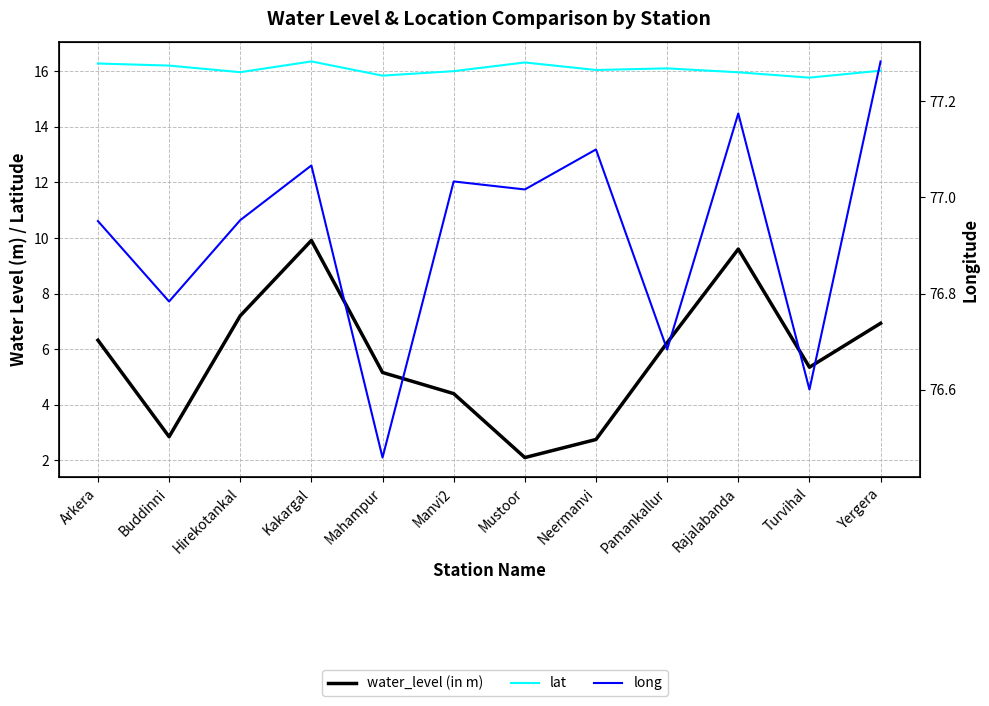

What is the maximum value shown in the chart?

77.3